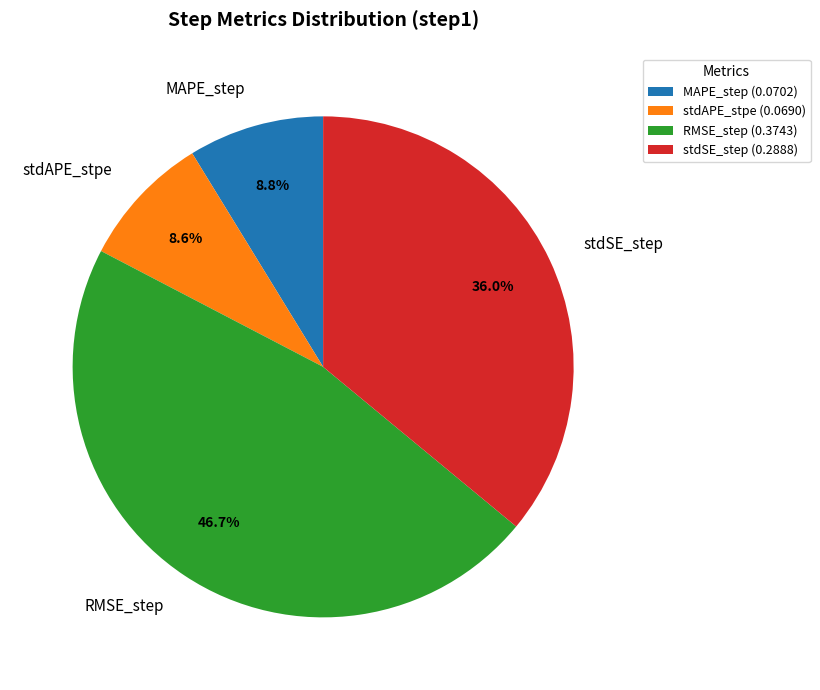

Is there any slice that represents more than half of the pie?

No